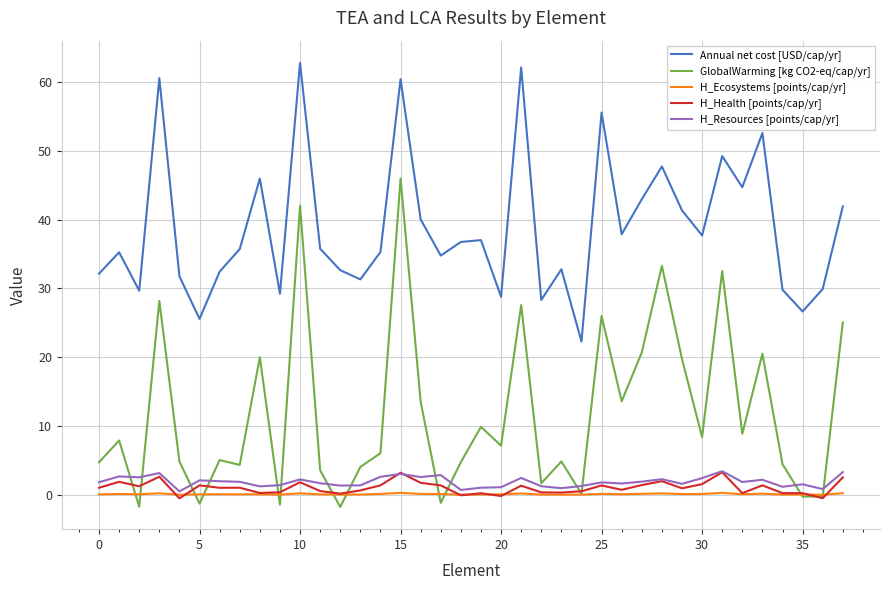

What is the greatest value displayed?

62.8